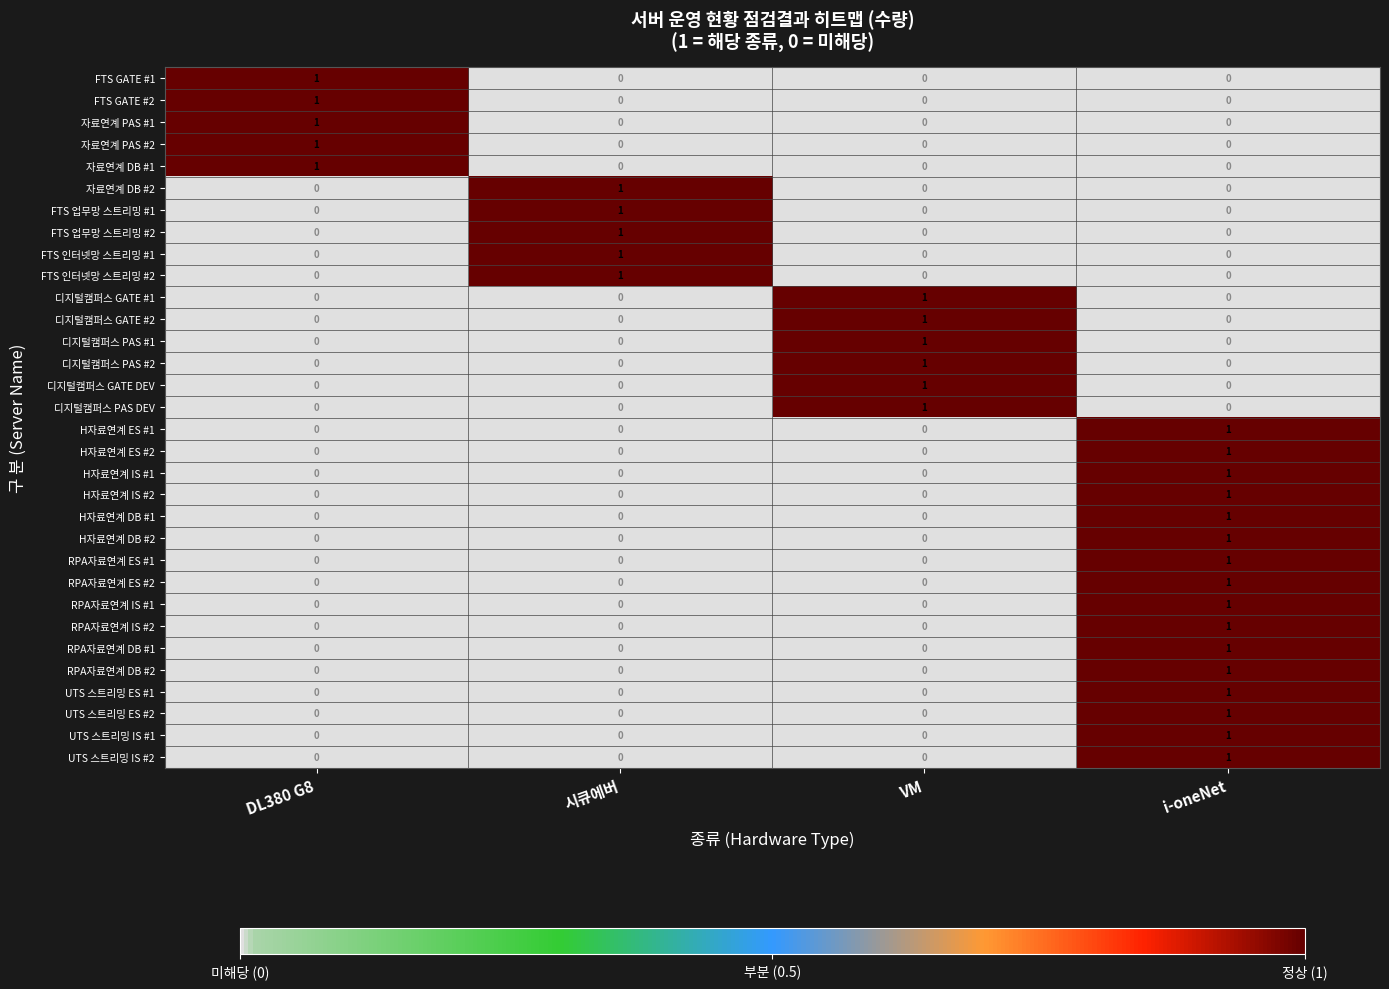

Is it true that RPA자료연계 DB #2 equals 1 at DL380 G8?

False